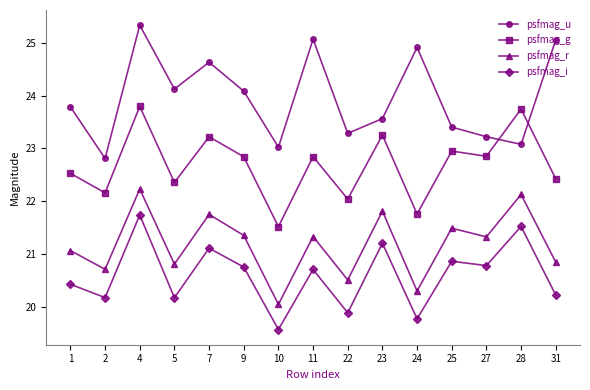

At which category is the sum across all series the highest?

4